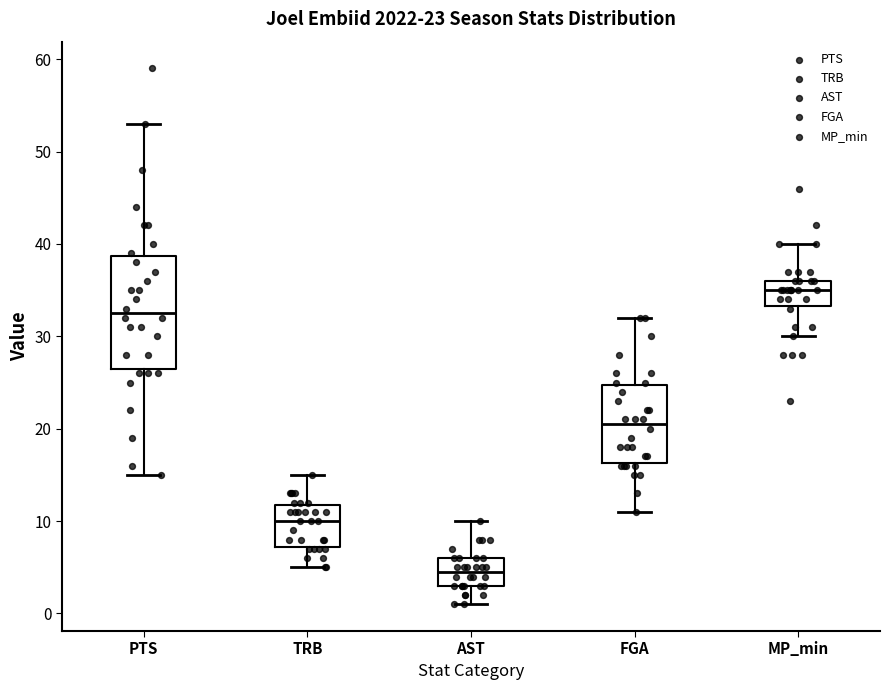

Comparing the boxes themselves (not the whiskers), which one is the tallest?

PTS